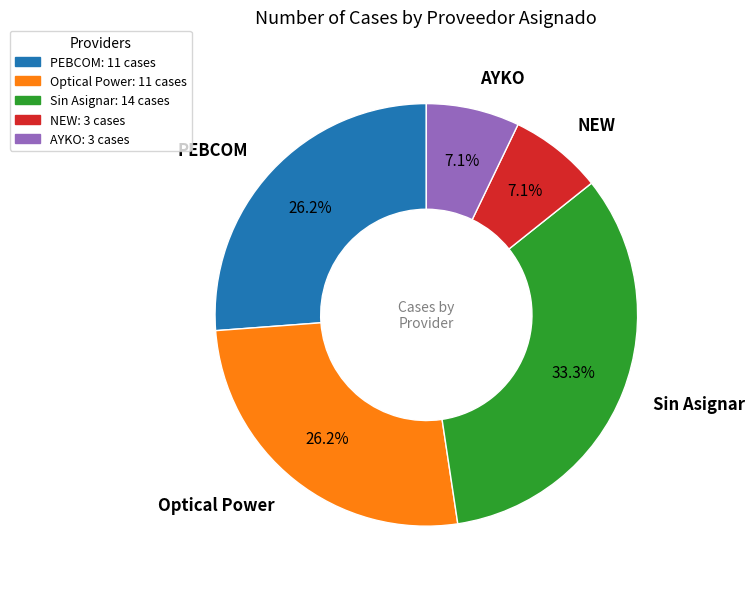

What percentage is the PEBCOM slice, to the nearest percent?

26%